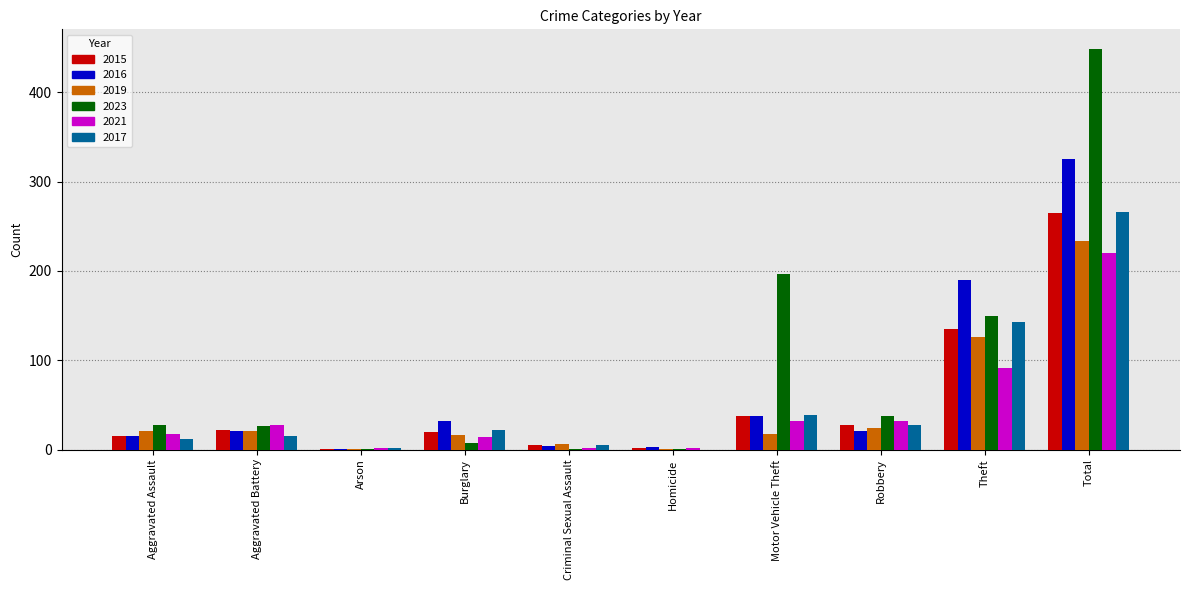

At which category is the sum across all series the highest?

Total